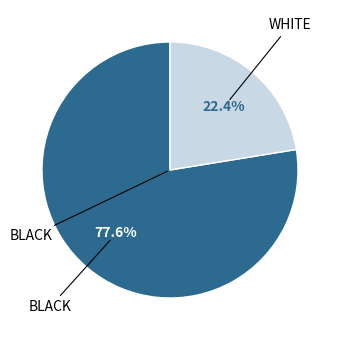

Does any single category account for the majority?

Yes